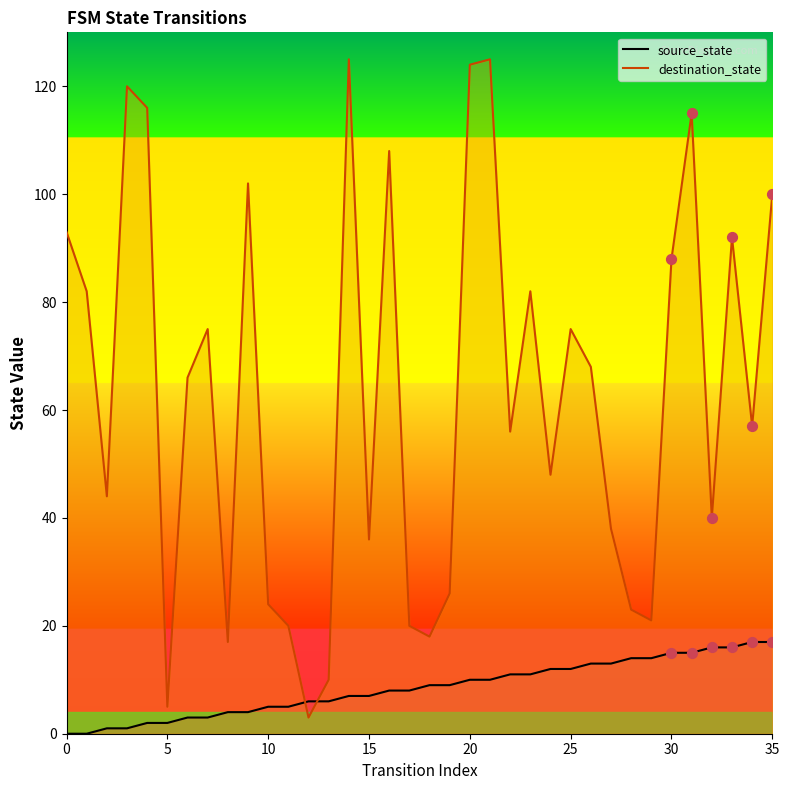

What are all the series names shown in the legend?

source_state, destination_state